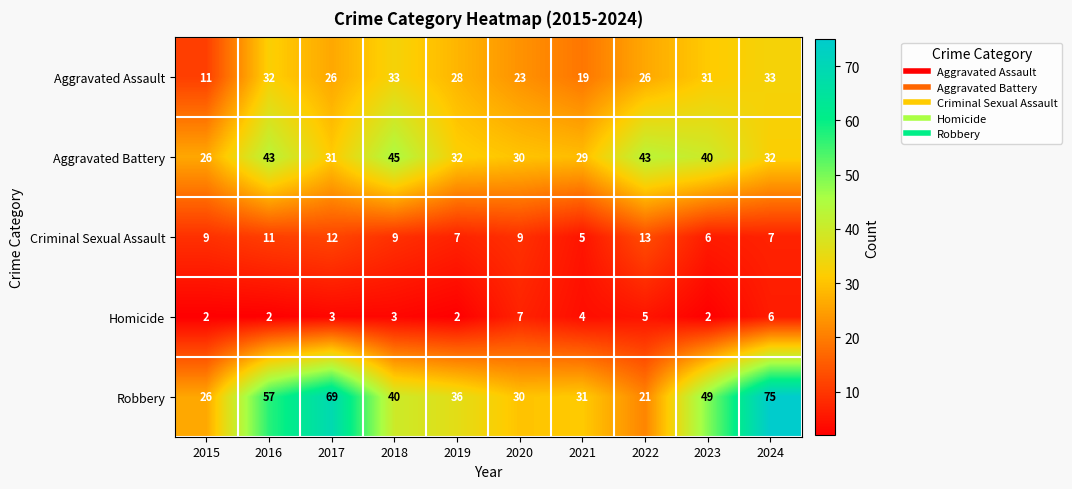

Which category has the highest value across all series?

2024